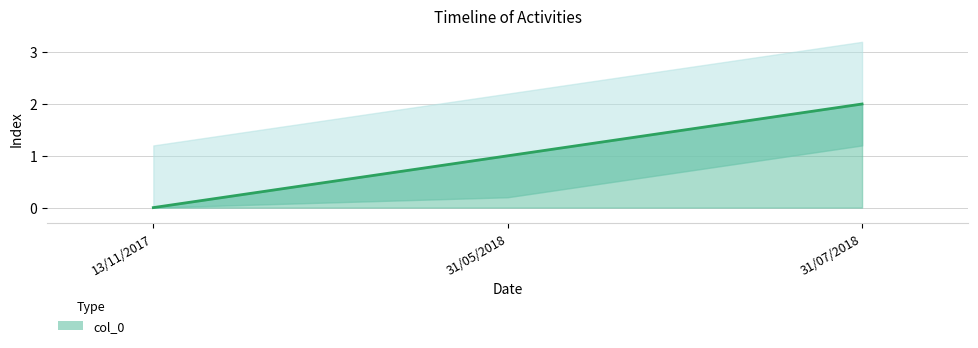

Reading right to left, list all the values displayed in this chart.

2	1	0